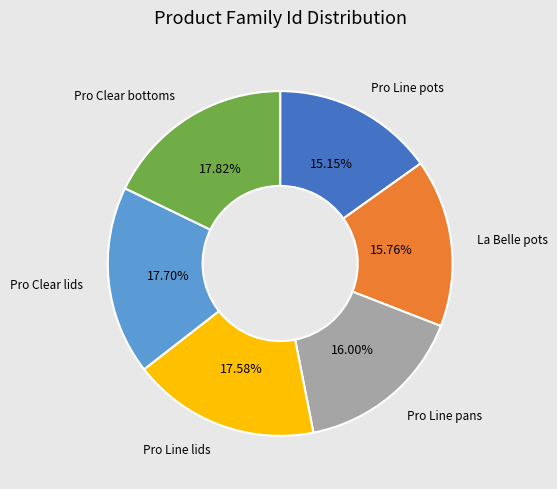

How many slices are in this pie chart?

6